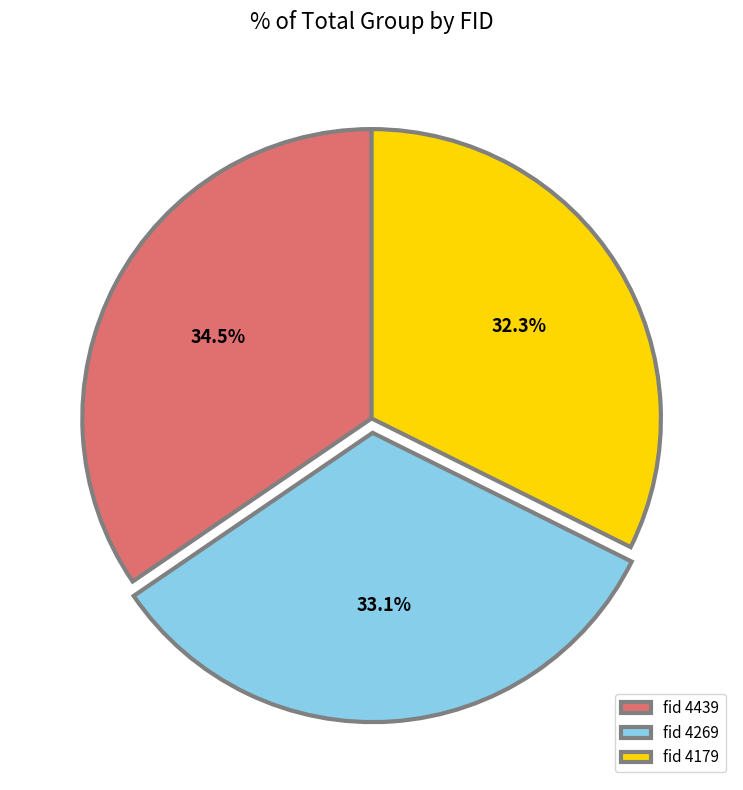

Is there any slice that represents more than half of the pie?

No